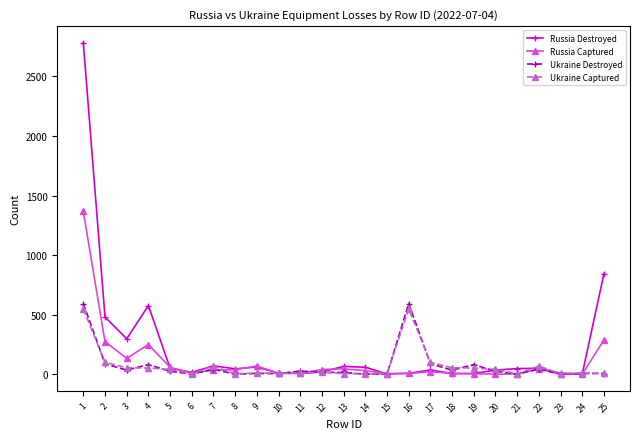

What are all the series names shown in the legend?

Russia Destroyed, Russia Captured, Ukraine Destroyed, Ukraine Captured